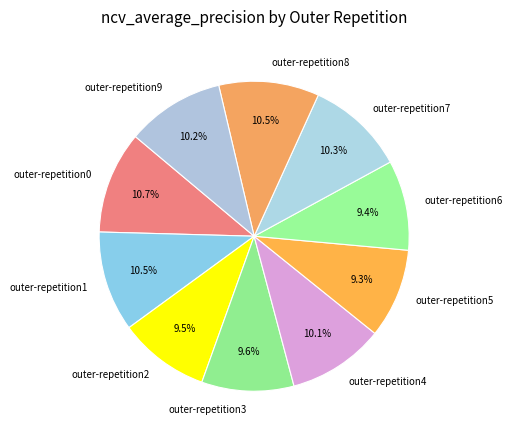

To the nearest percent, what is the average slice percentage?

10%